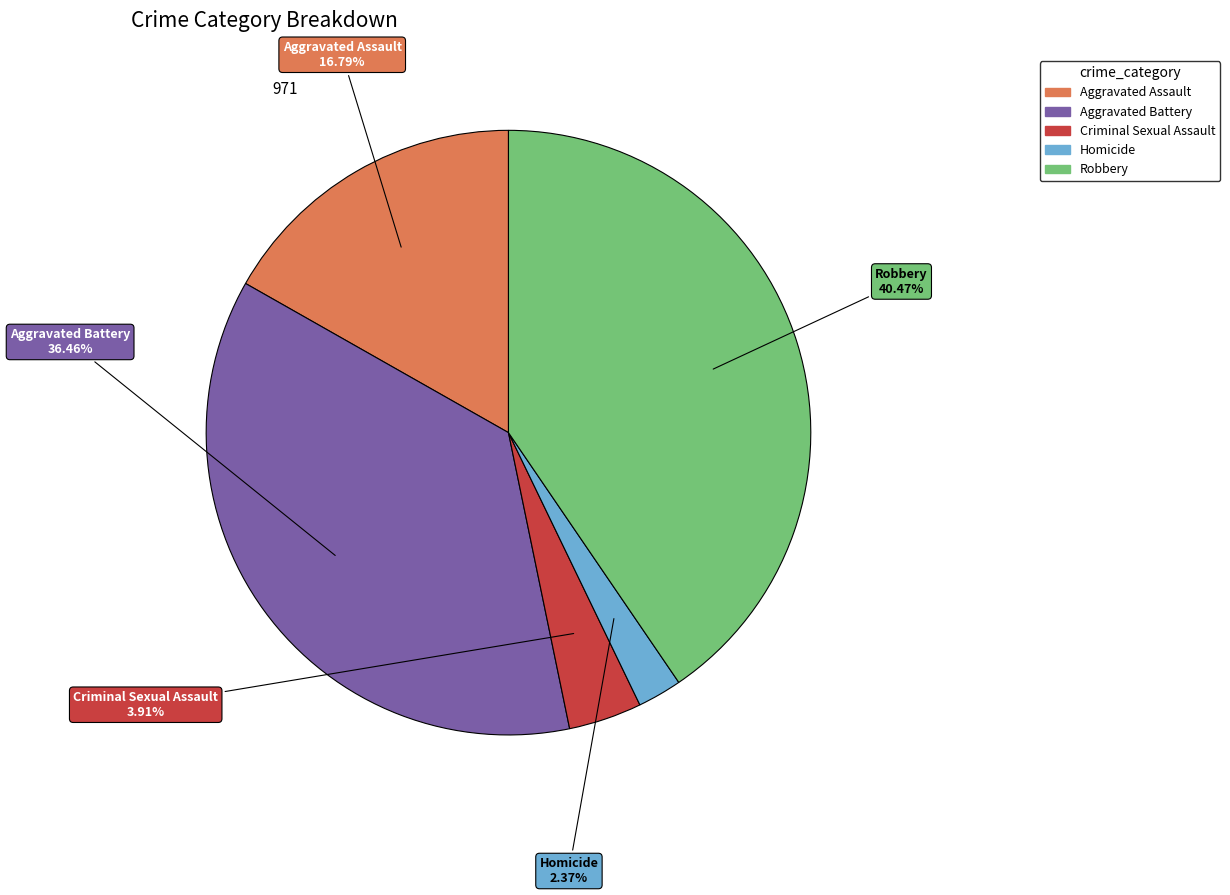

True or false: Aggravated Assault accounts for 17% of the total.

True